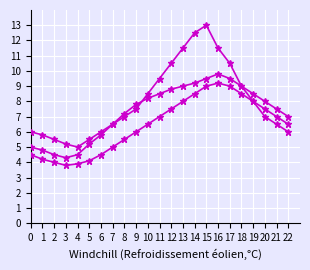

How many categories are shown in the chart?

23